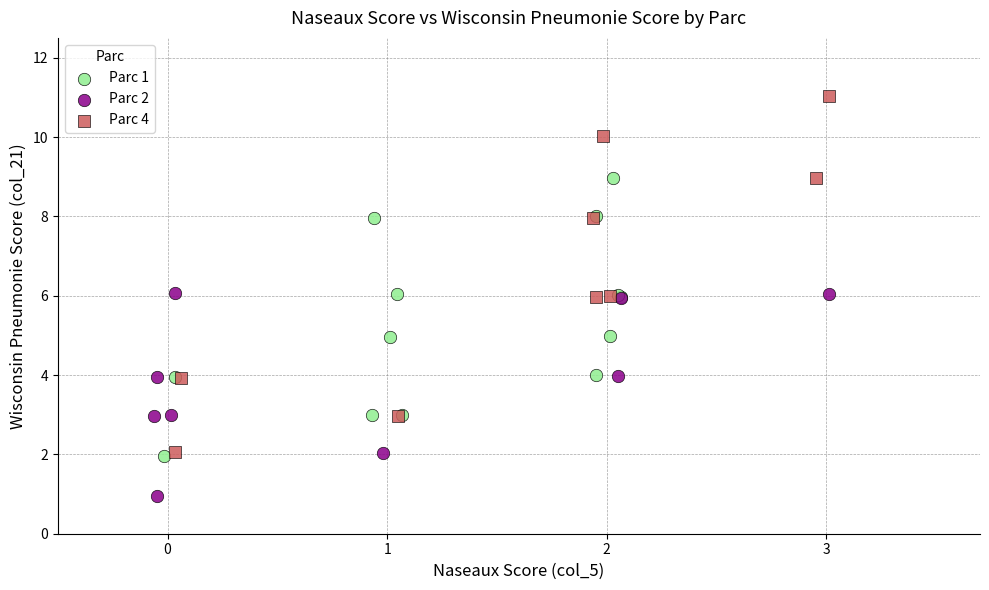

Which series contains the highest Y value?

Parc 4